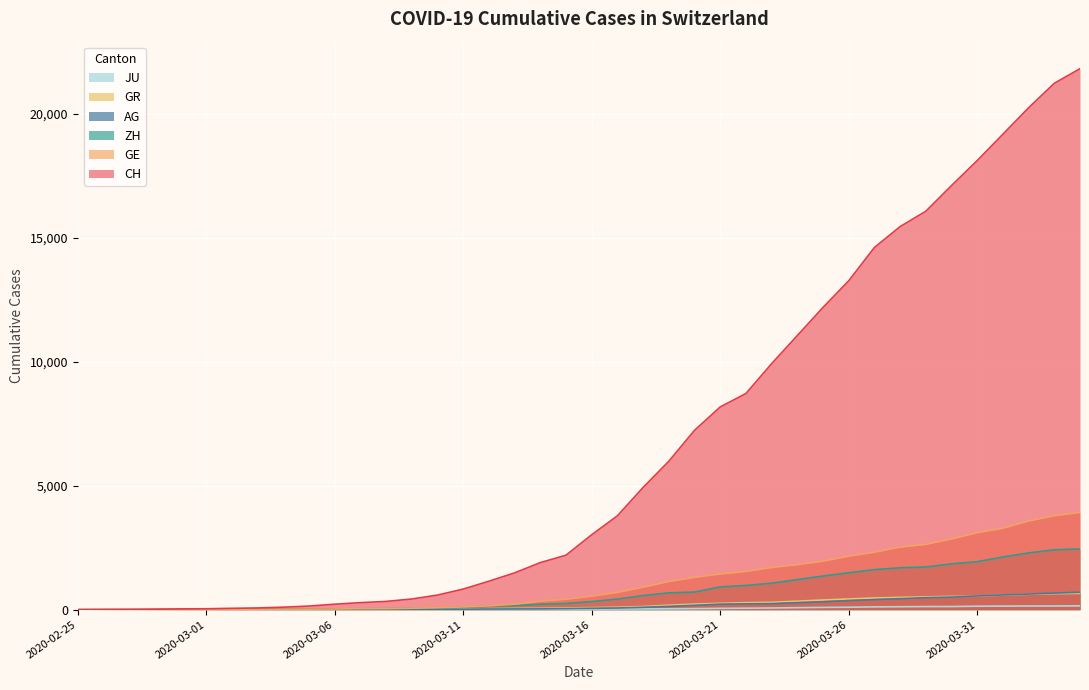

How many lines are shown in the chart?

6